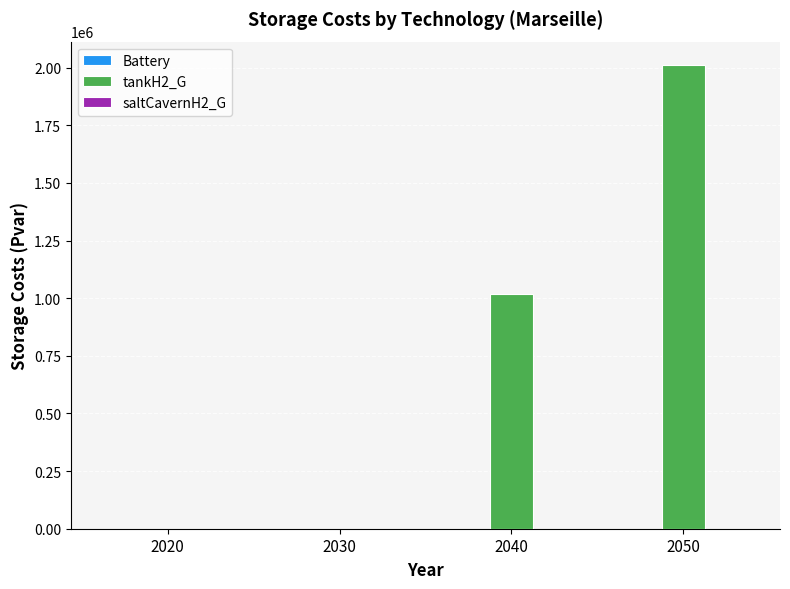

What is the sum of all values?

3032538.2